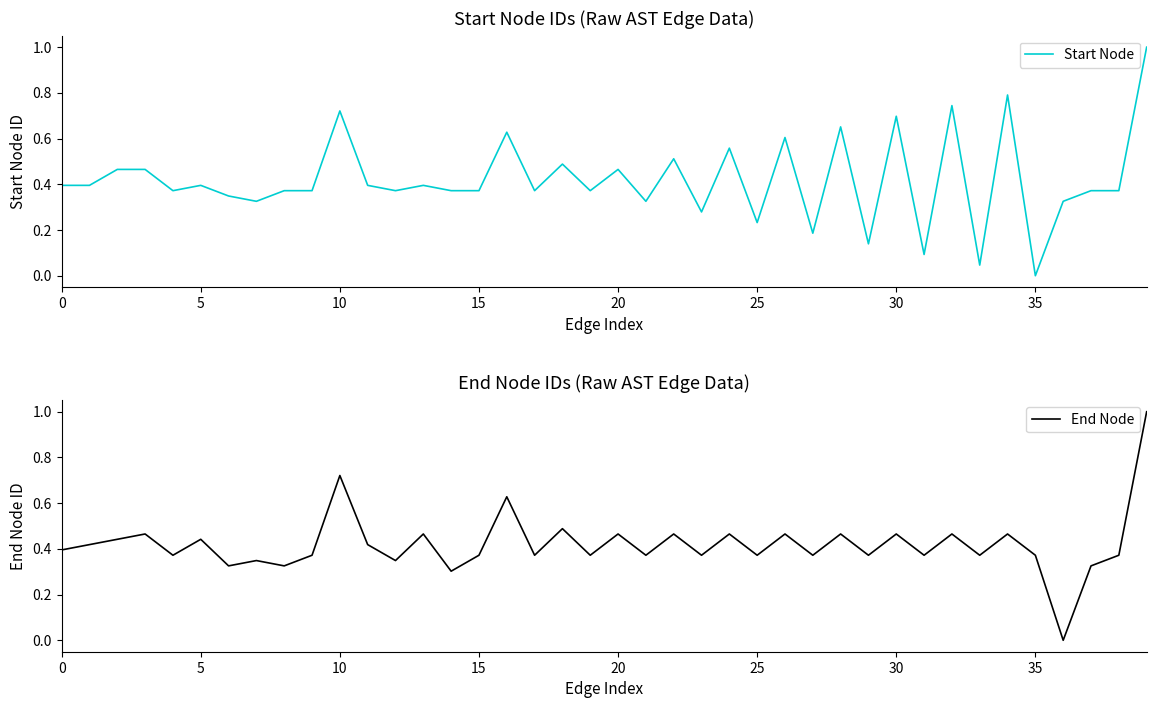

What is the sum of all Start Node values?

16.8